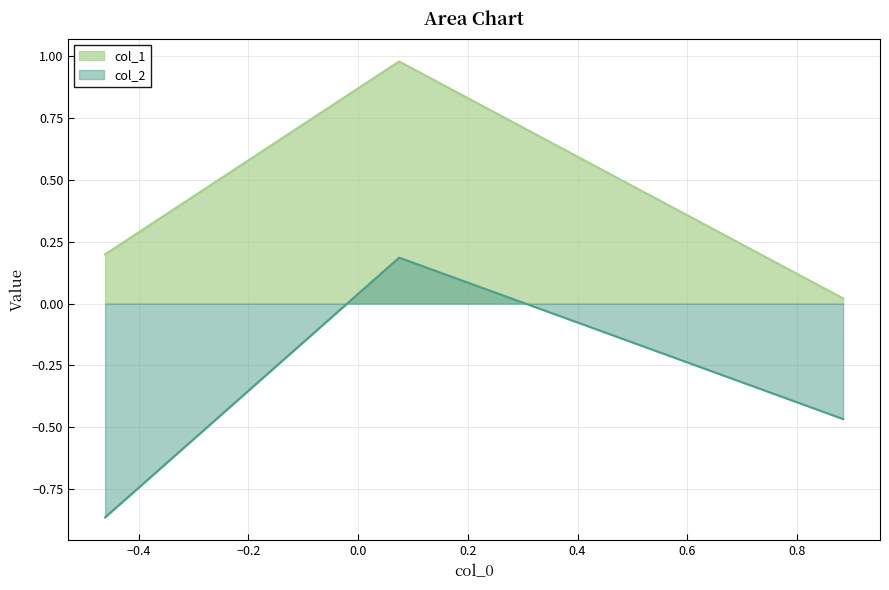

How many data points does each series have?

3